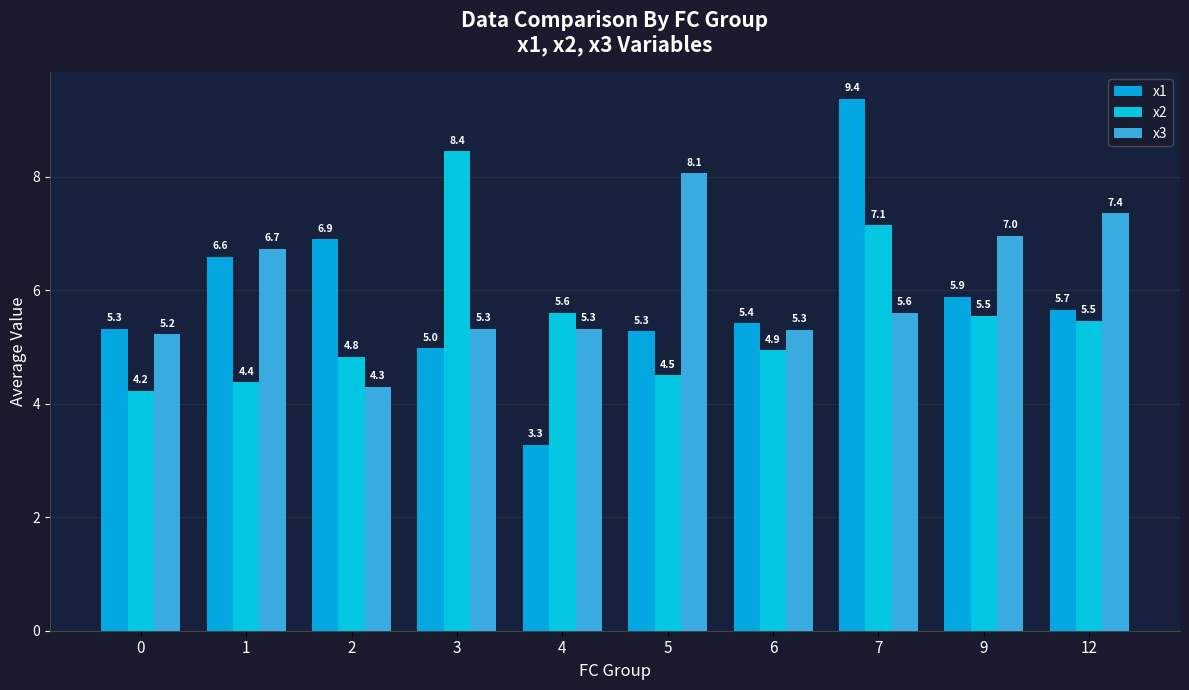

How many values in the x2 series are below 5?

5